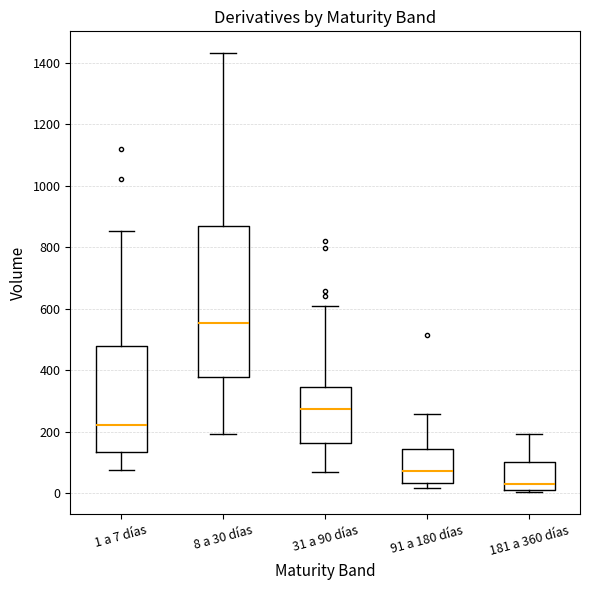

Comparing the boxes themselves (not the whiskers), which one is the tallest?

8 a 30 días